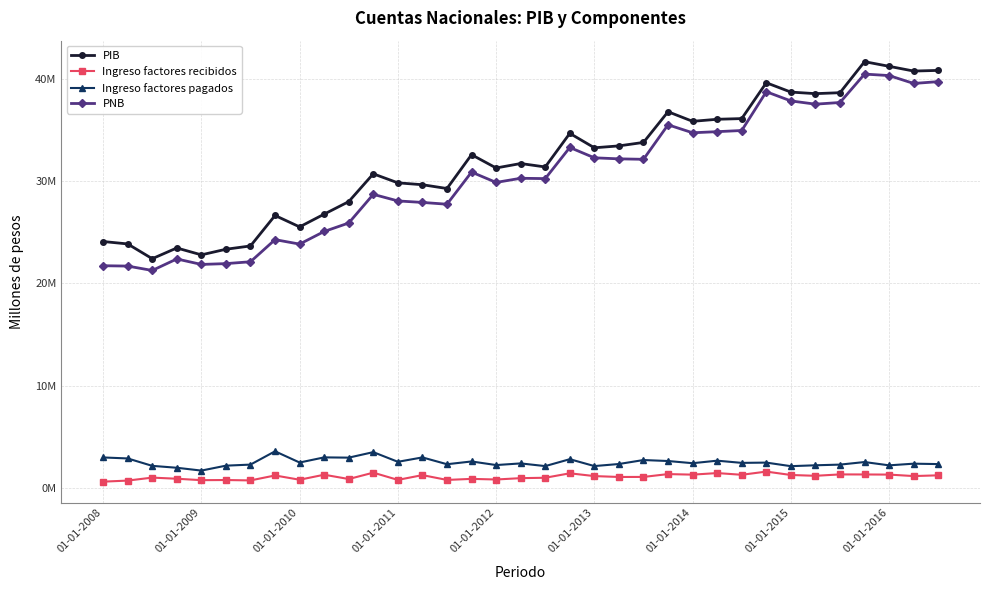

What are all the series names shown in the legend?

PIB, Ingreso factores recibidos, Ingreso factores pagados, PNB